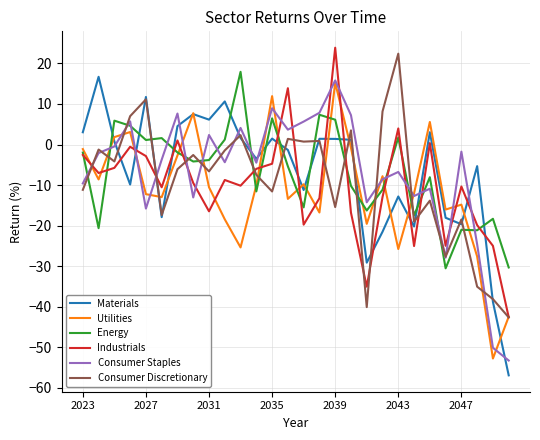

True or false: Energy and Materials cross at least once.

True